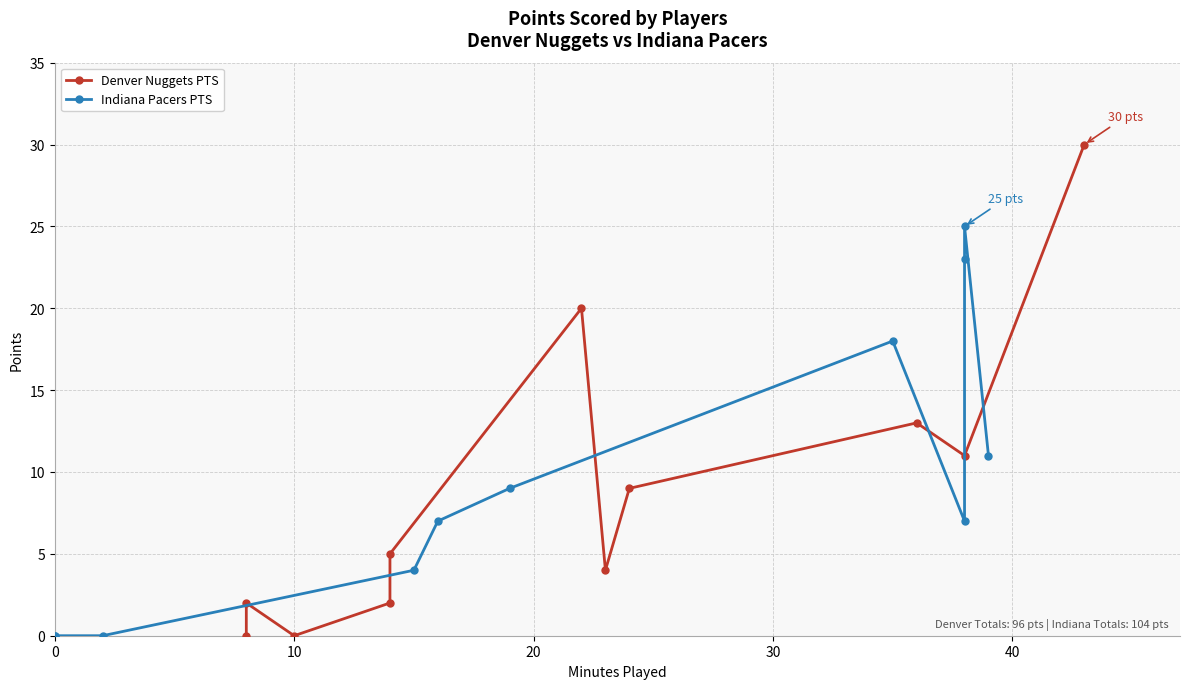

What is the sum of all Indiana Pacers PTS values?

104